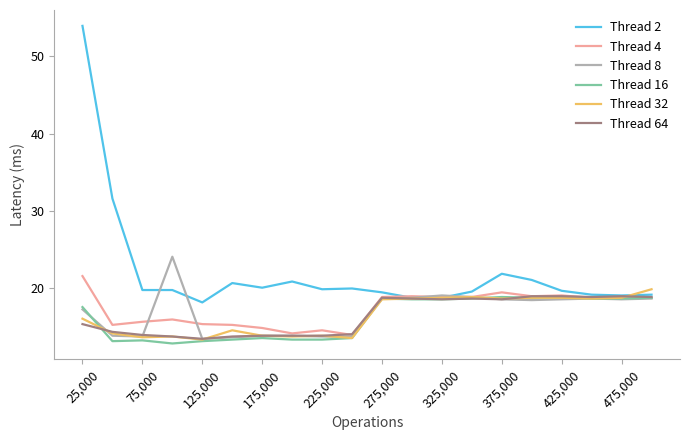

Which series has the largest total across all categories?

Thread 2